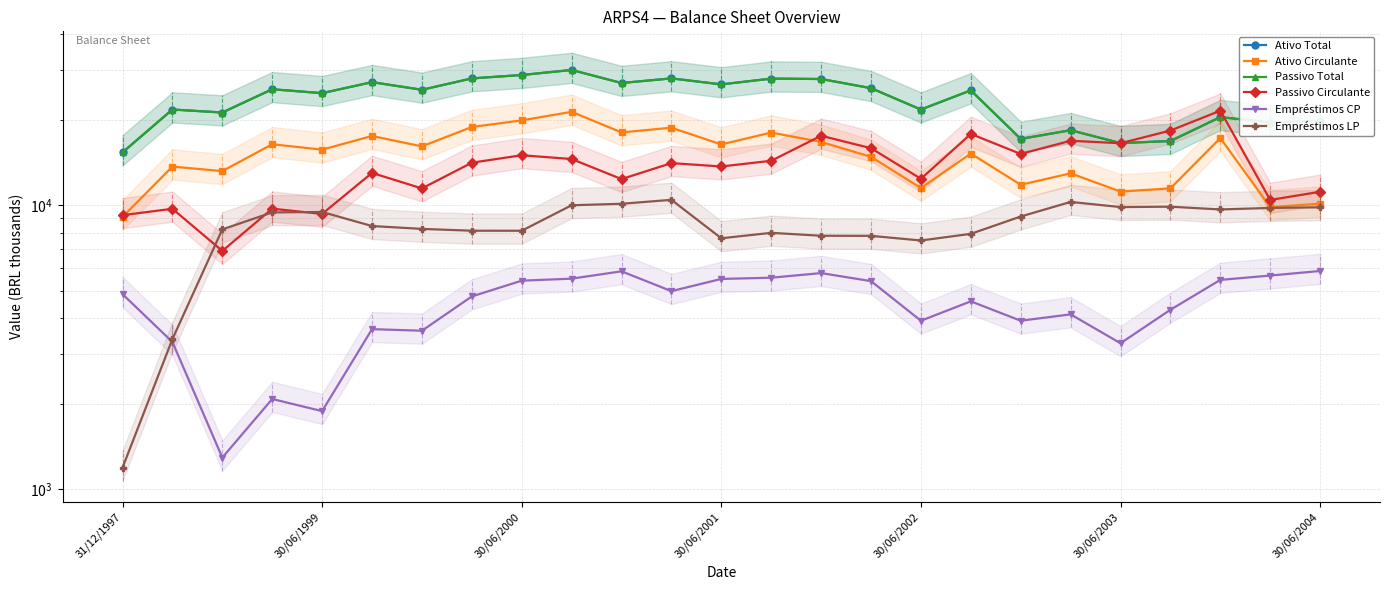

What is the difference between the maximum and second lowest values in the Empréstimos CP series?

3989